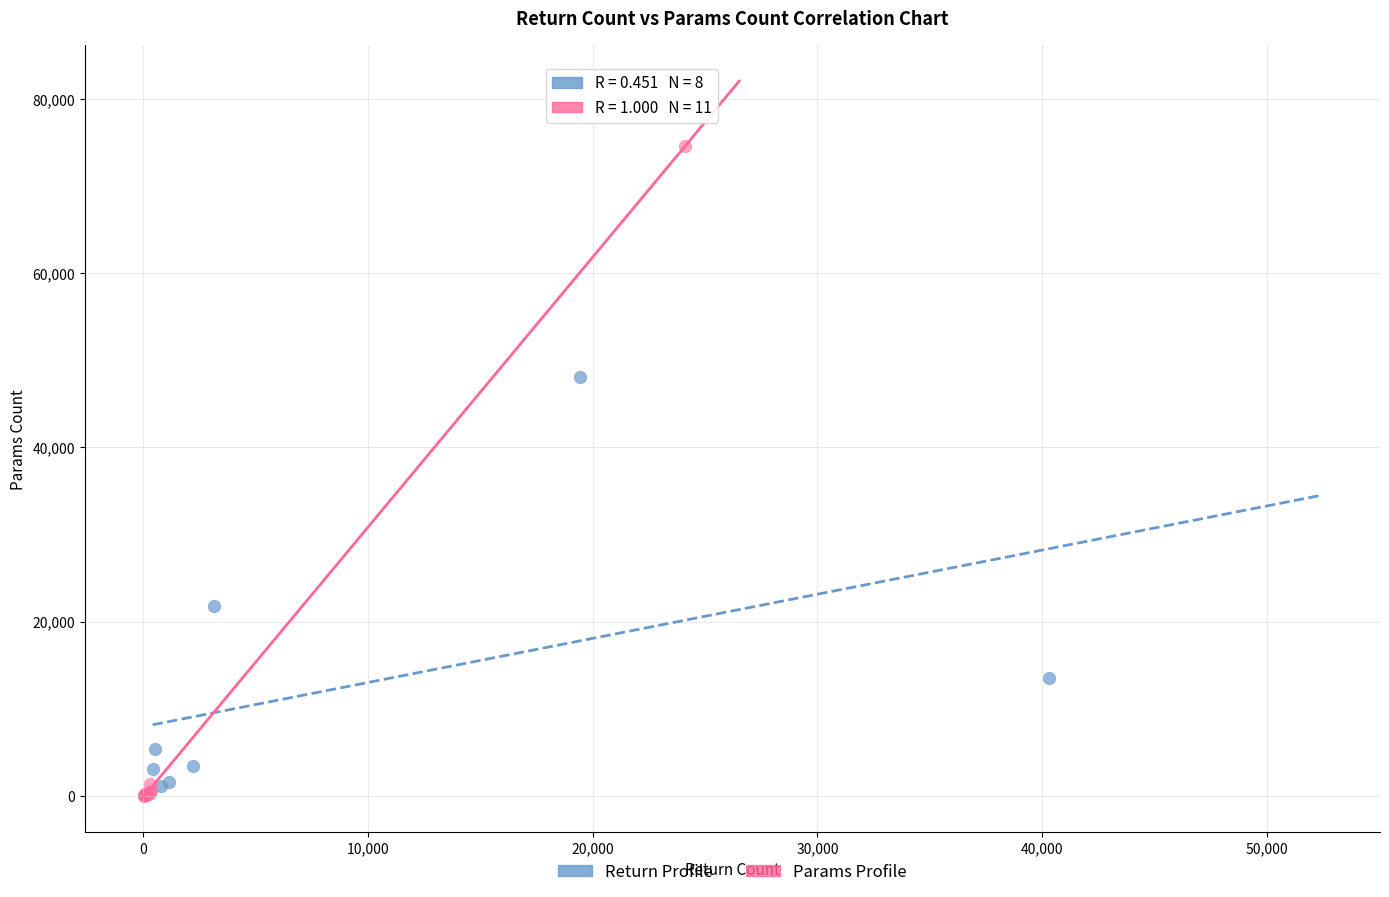

What are all the series names shown in the legend?

Return Profile, Params Profile